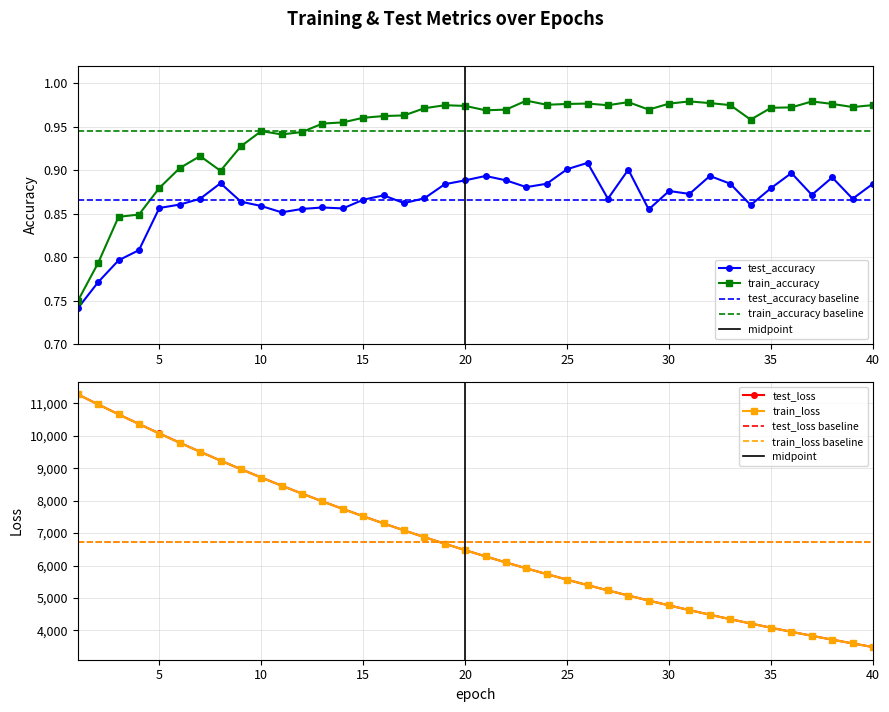

How many distinct data groups are displayed?

4